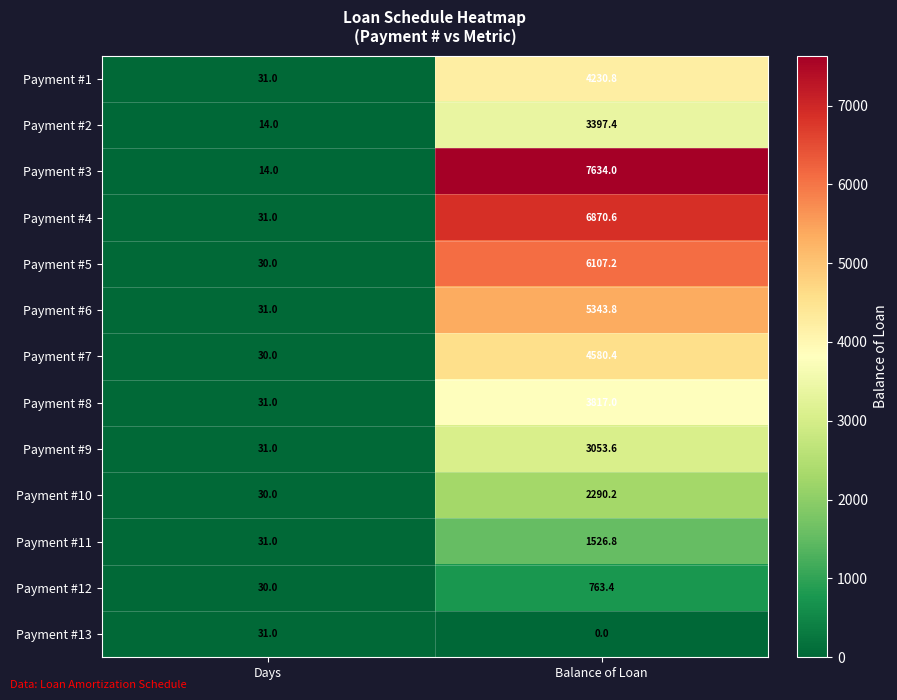

What is the average value of the Payment #5 series?

3068.6